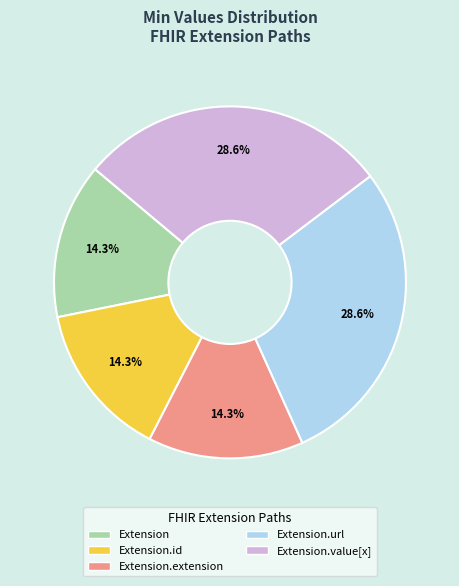

Is there any slice that represents more than half of the pie?

No